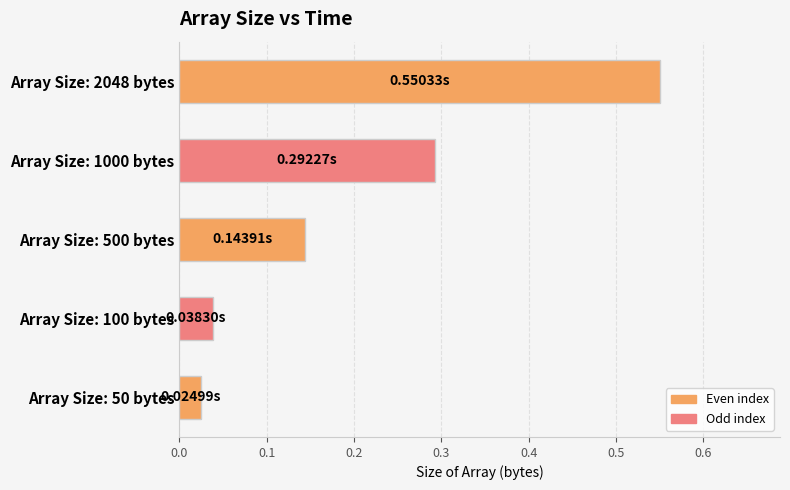

What is the difference between the maximum and minimum values?

0.5